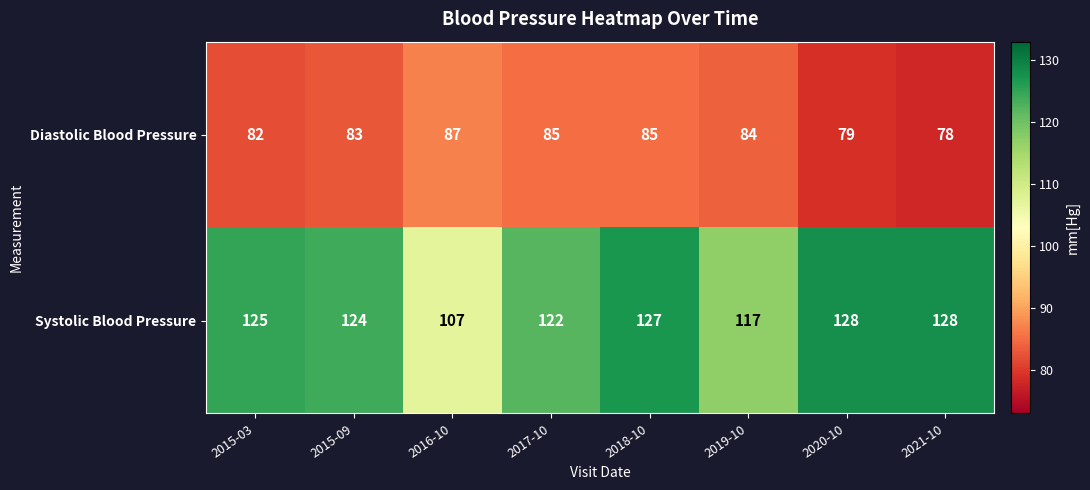

True or false: Systolic Blood Pressure has a value of 128 at 2020-10.

True